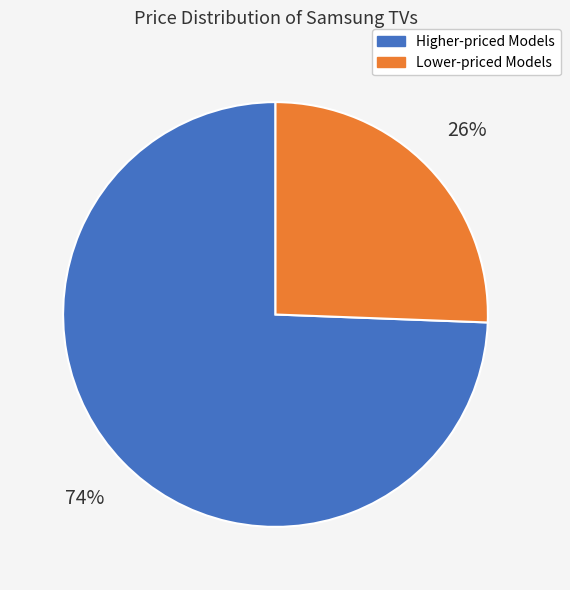

Is there any slice that represents more than half of the pie?

Yes